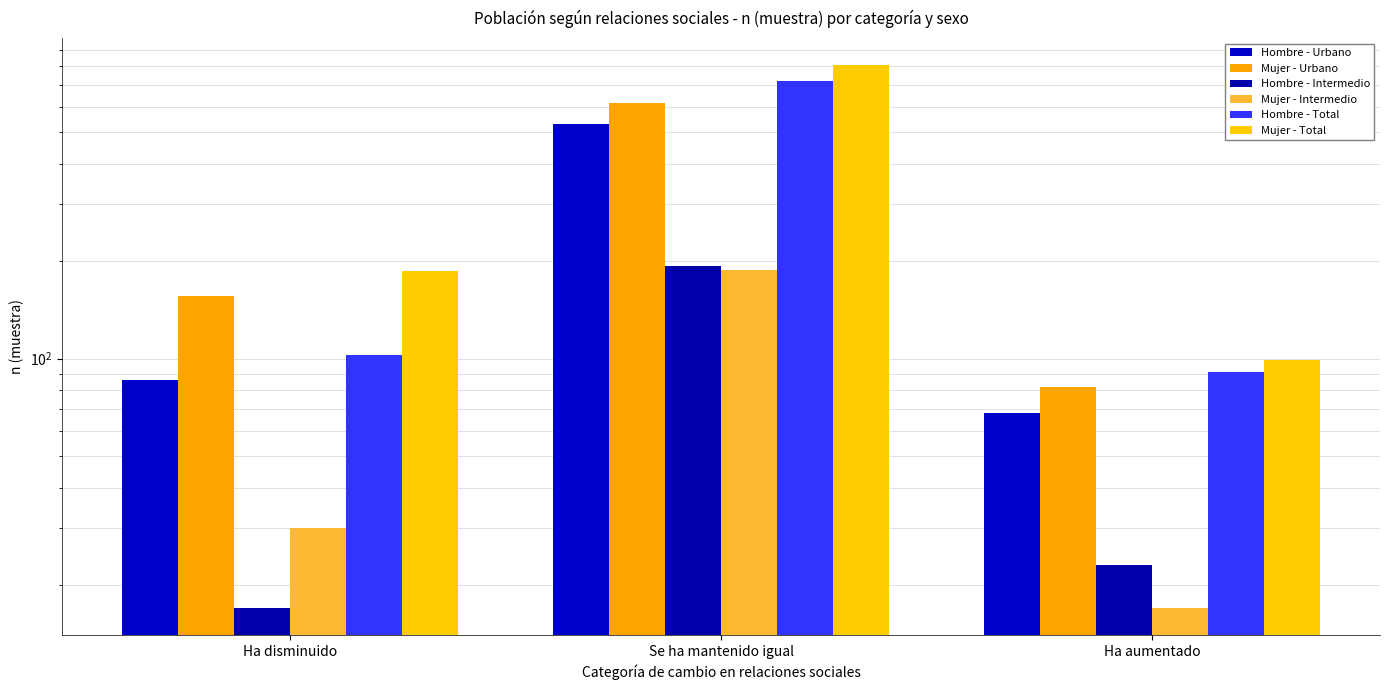

The Mujer - Total series shows 99 at Ha aumentado. True or false?

True